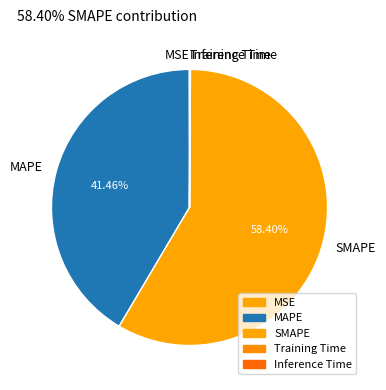

Does SMAPE represent more than half of the total?

Yes